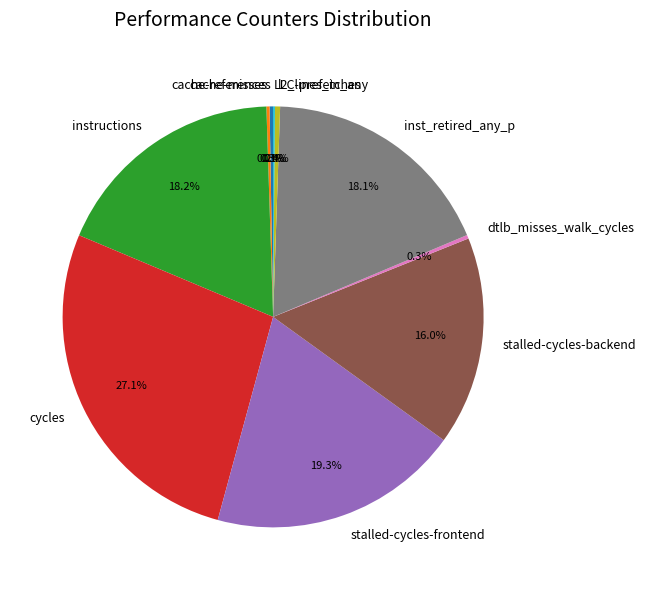

Does any single category account for the majority?

No